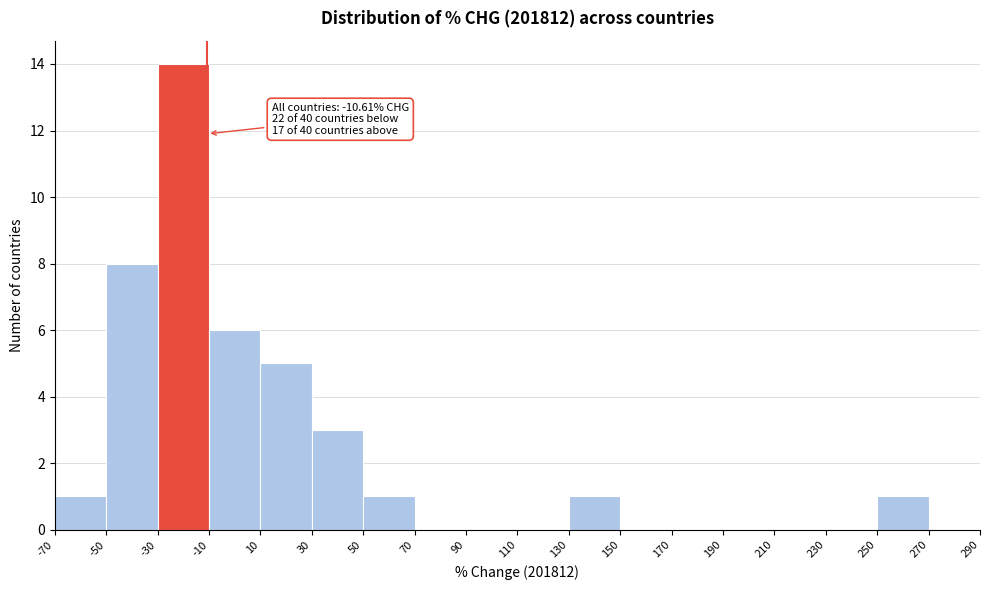

Over which range of the x-axis is the bar tallest?

-30 to -10